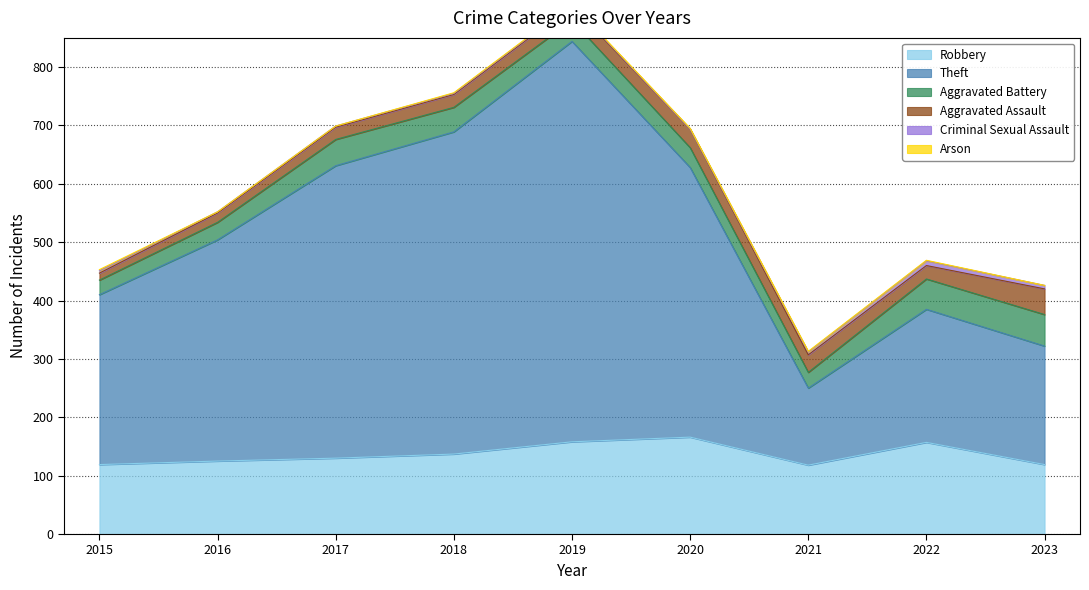

What are all the series names shown in the legend?

Robbery, Theft, Aggravated Battery, Aggravated Assault, Criminal Sexual Assault, Arson